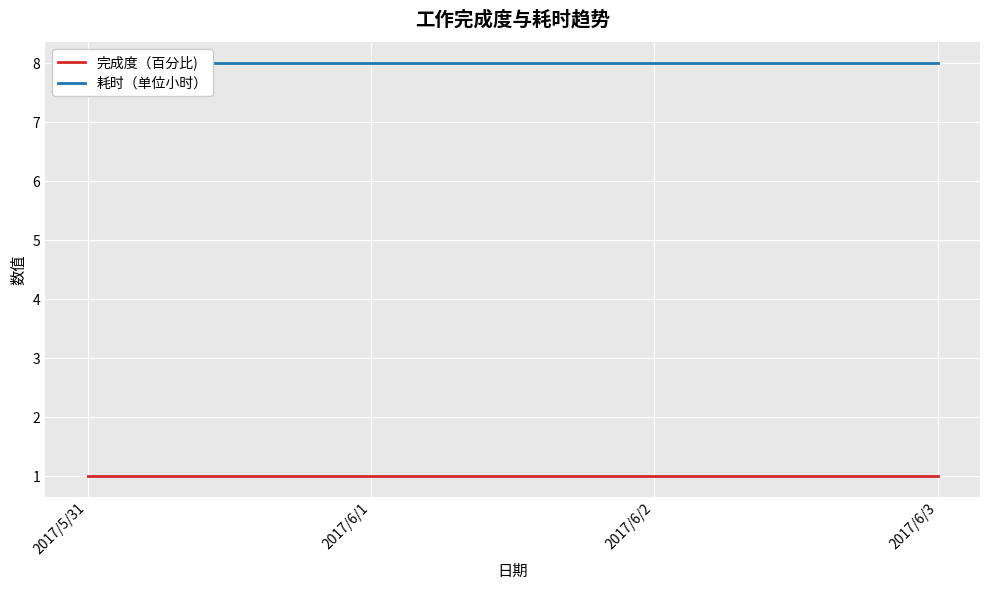

List the series in order of their peak value, lowest first.

完成度（百分比), 耗时（单位小时）